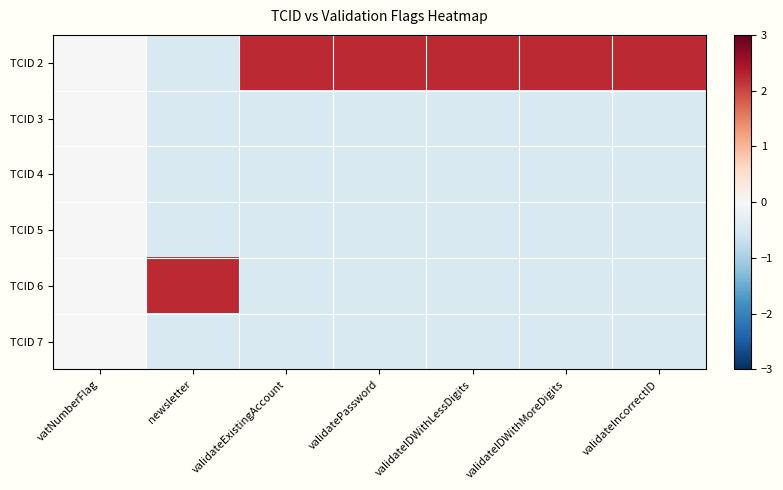

At validateIDWithMoreDigits, list the series in order from smallest to largest.

TCID 3, TCID 4, TCID 5, TCID 6, TCID 7, TCID 2